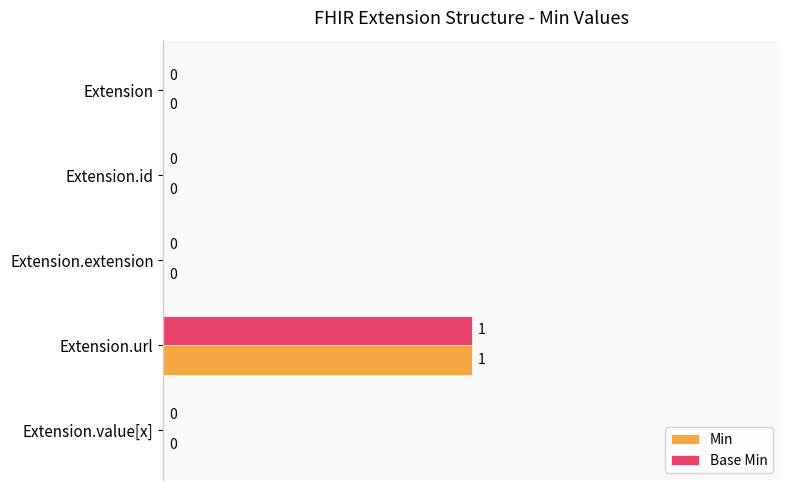

The Base Min series shows 0 at Extension.extension. True or false?

True